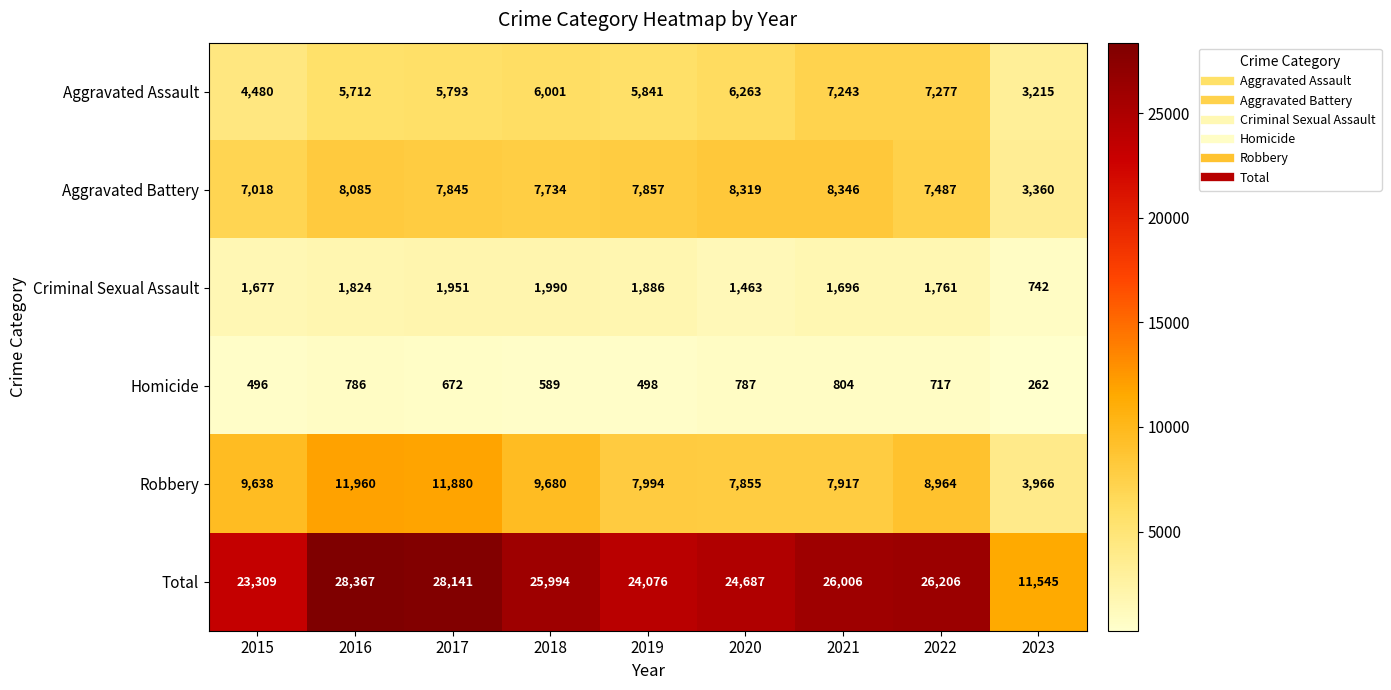

At which category is the sum across all series the highest?

2016